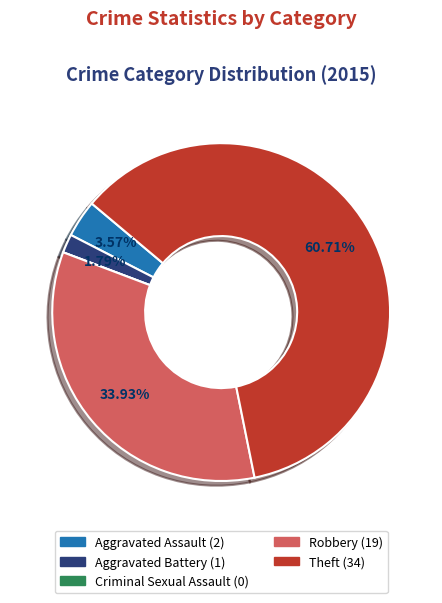

Between Aggravated Assault and Aggravated Battery, which is larger?

Aggravated Assault